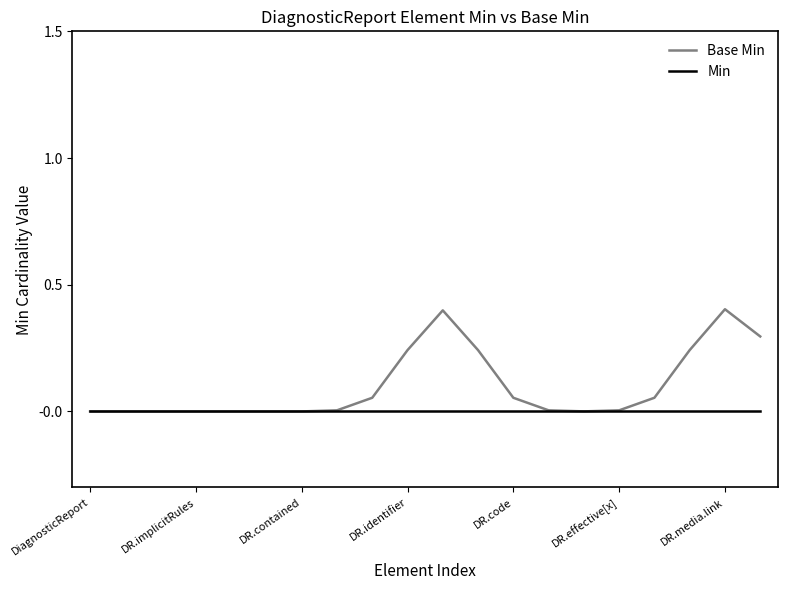

Which series has the largest total across all categories?

Base Min